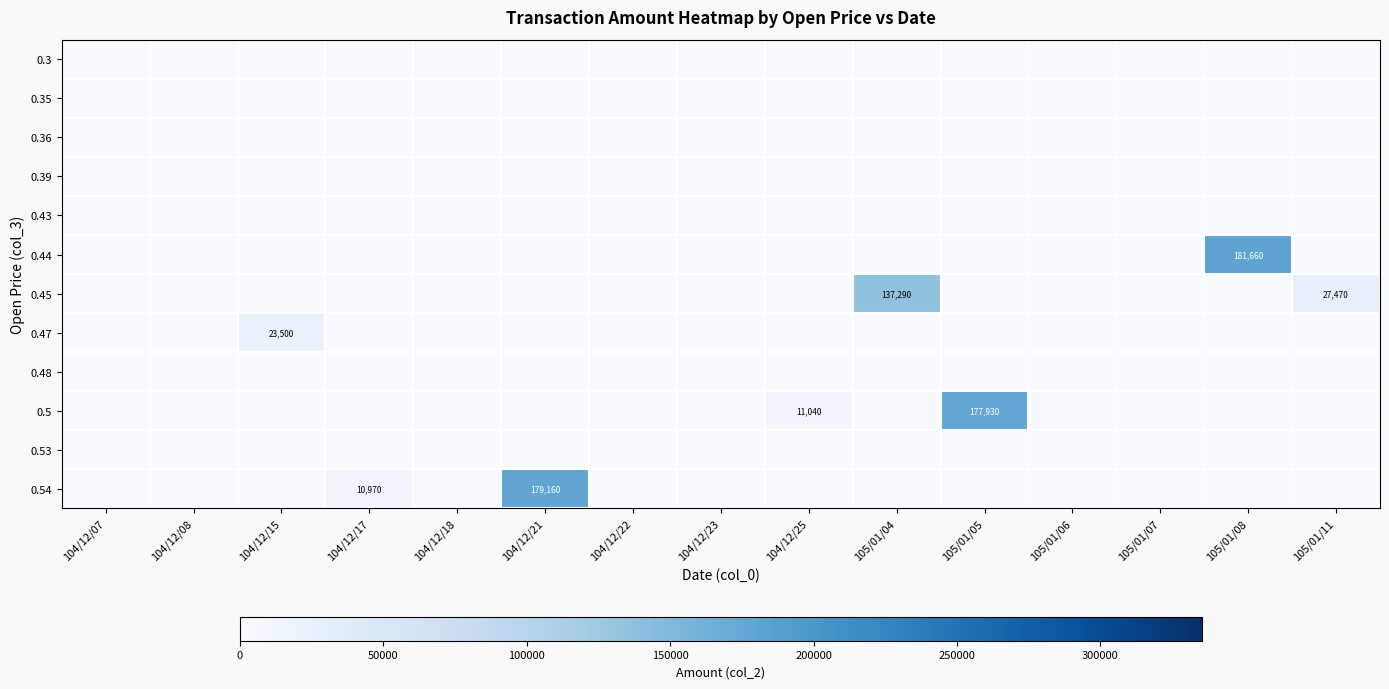

List the series in order of their peak value, lowest first.

0.3, 0.35, 0.36, 0.39, 0.43, 0.48, 0.53, 0.47, 0.45, 0.5, 0.54, 0.44